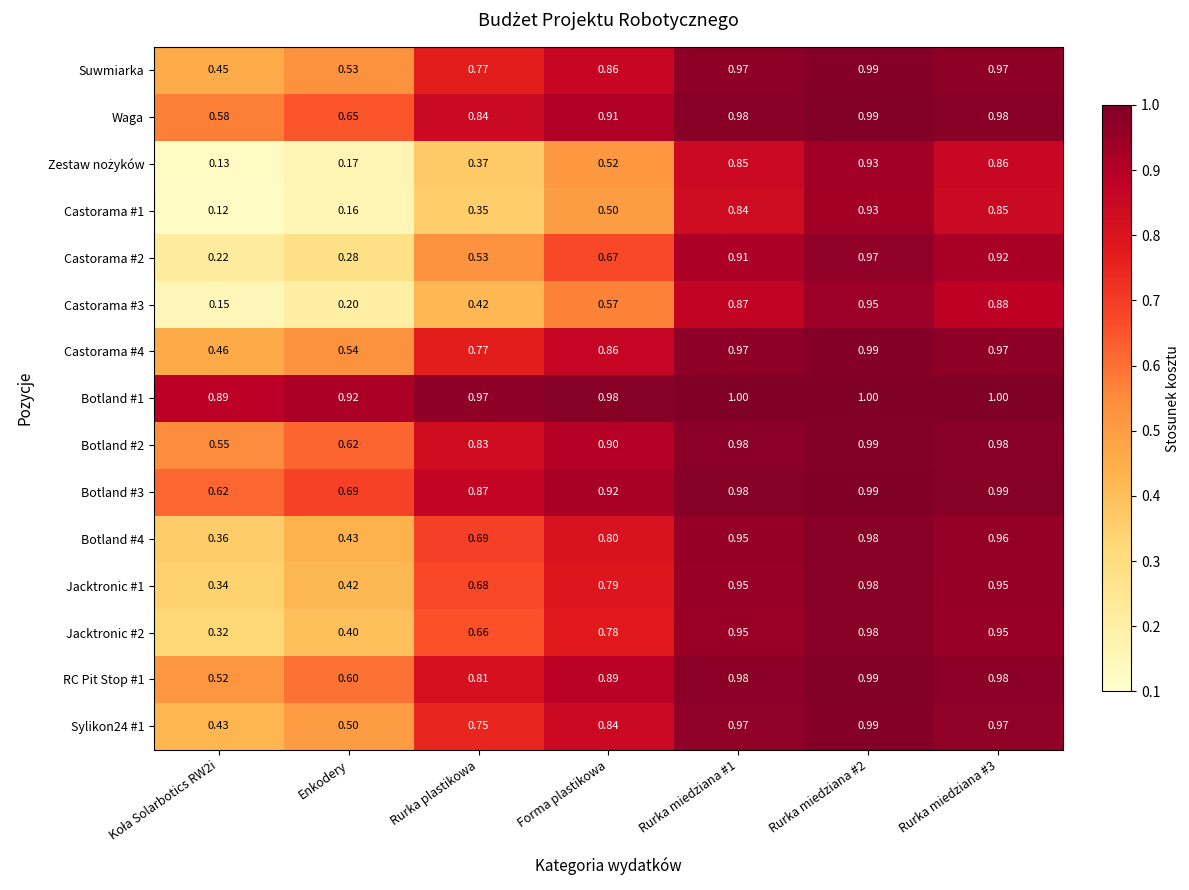

What is the maximum value shown in the chart?

1.0